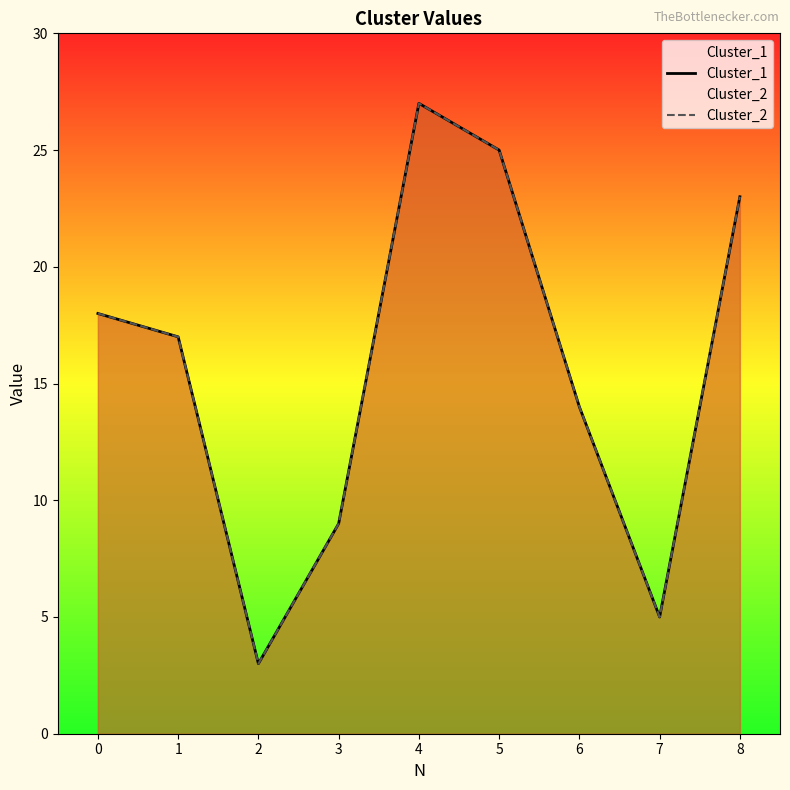

Is it true that Cluster_2 equals 1 at 2?

False